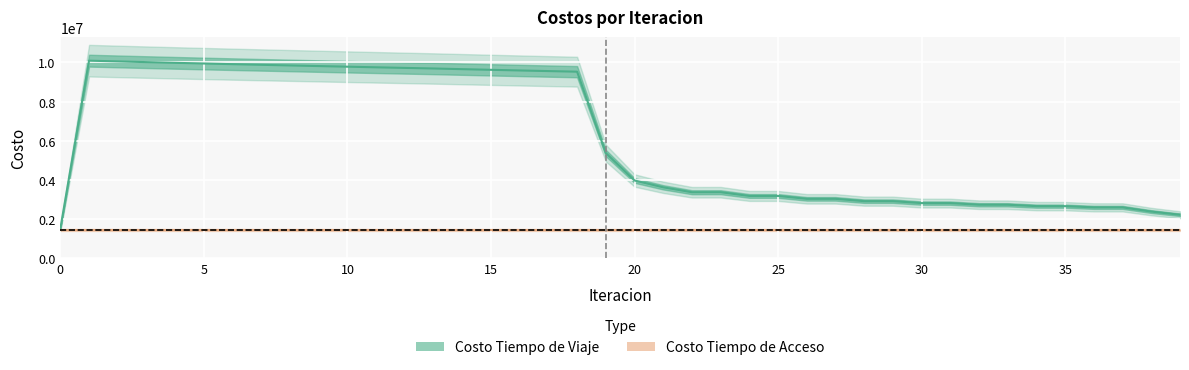

What is the greatest value displayed?

10090856.9